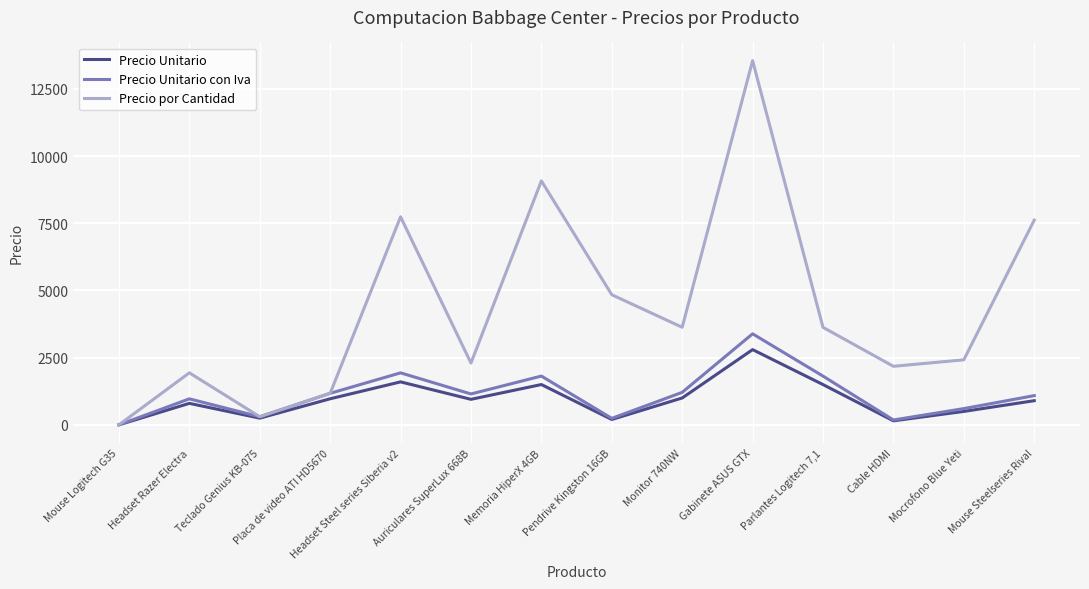

What is the difference between the highest and lowest values at Mouse Steelseries Rival?

6715.5